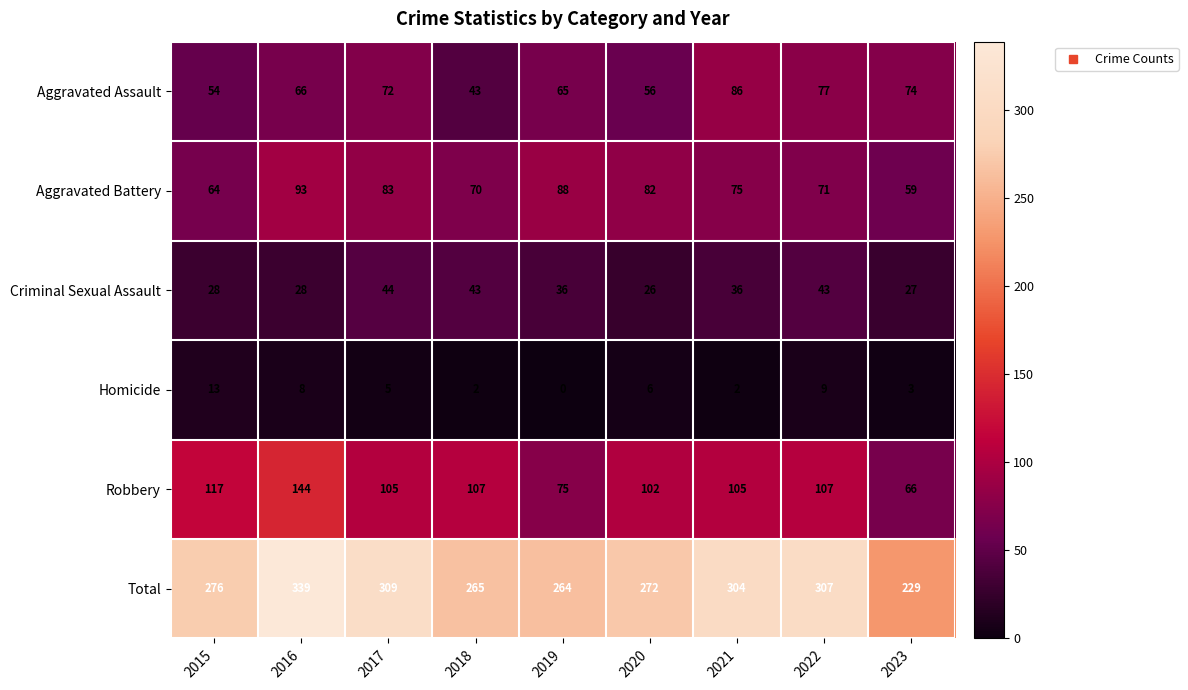

Rank the series by their maximum value, from lowest to highest.

Homicide, Criminal Sexual Assault, Aggravated Assault, Aggravated Battery, Robbery, Total